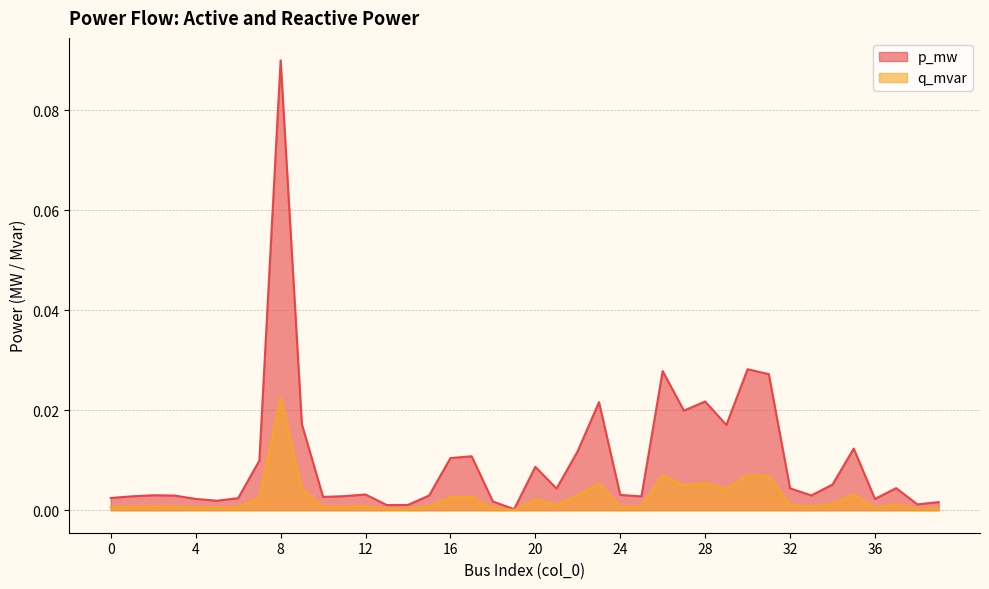

What is the label of the 18th point from the right?

22